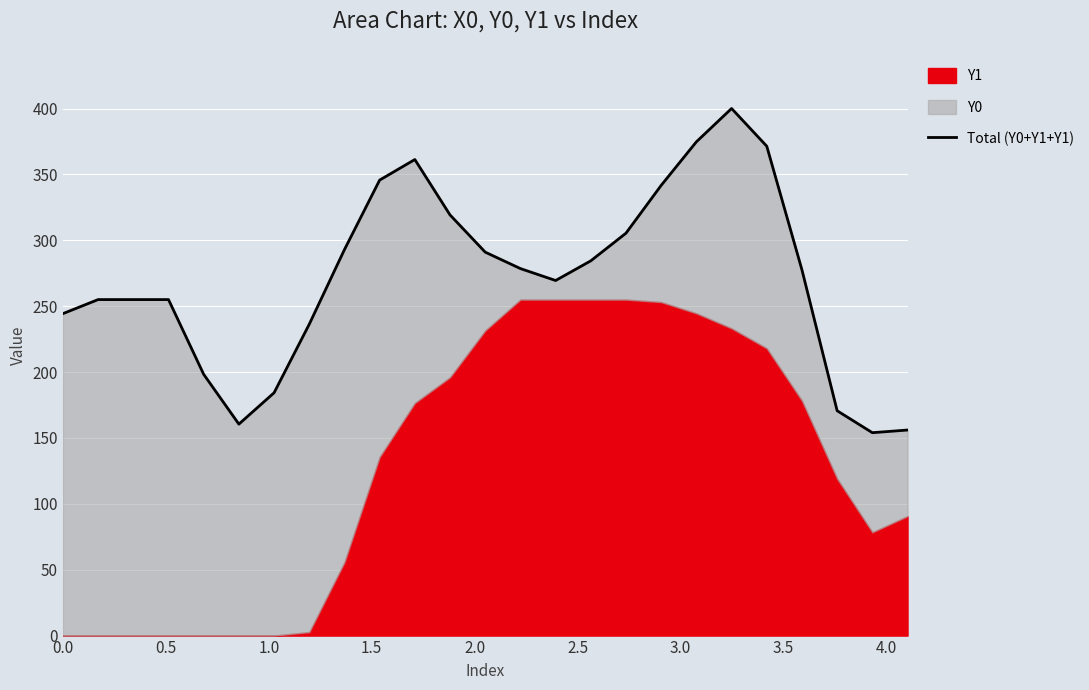

What is the greatest value displayed?

400.0